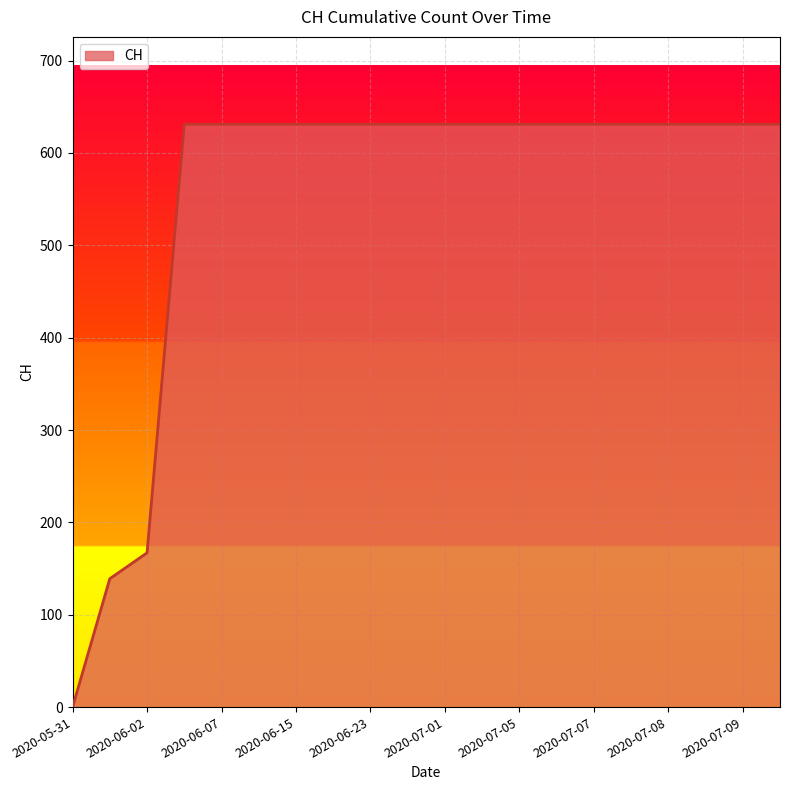

What is the difference between the maximum and minimum values?

631